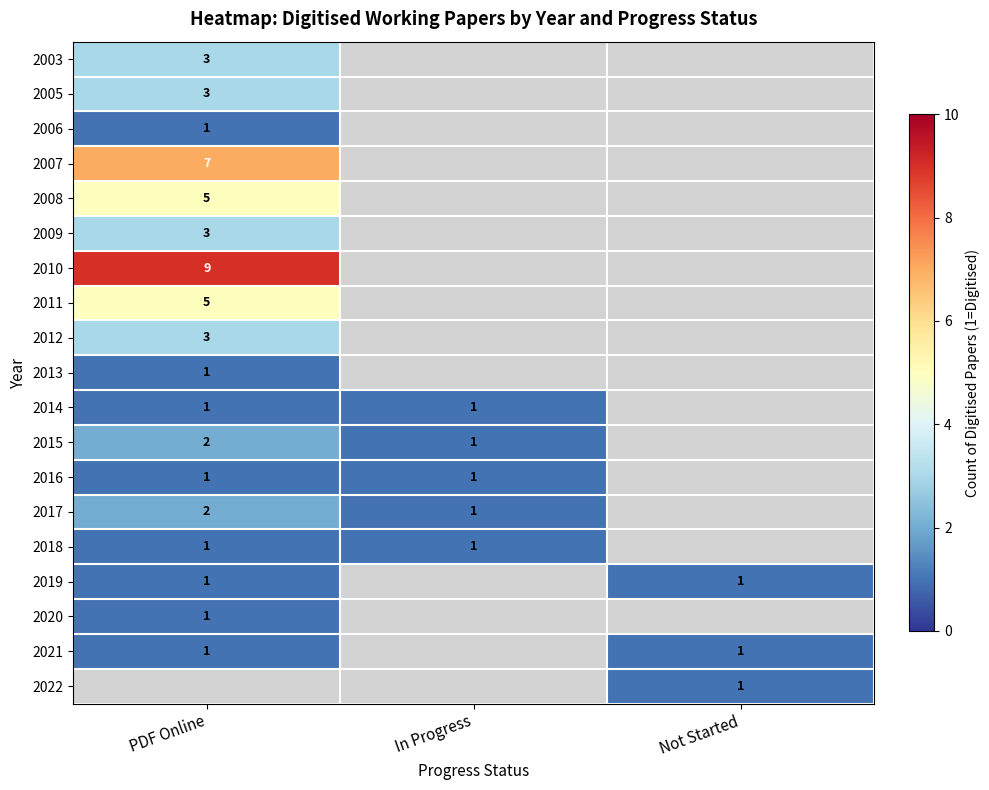

The value of 2018 at In Progress is 1. True or false?

True